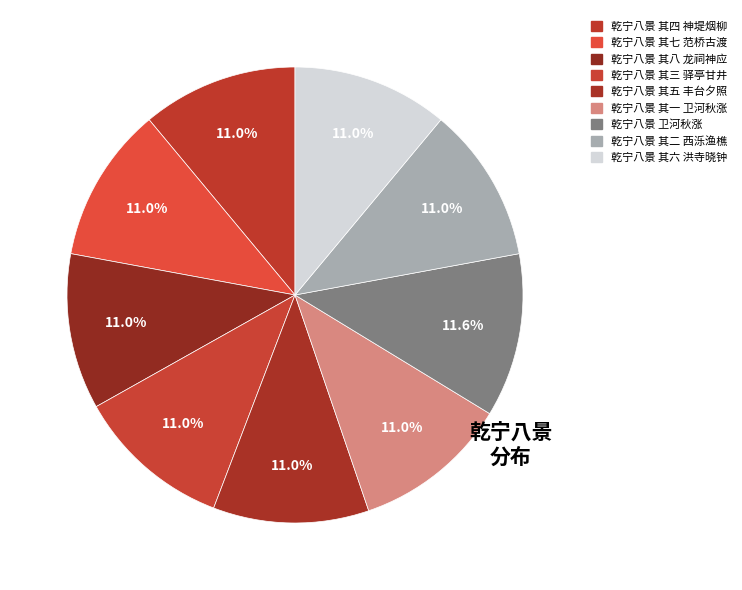

Count the number of slices in the pie.

9